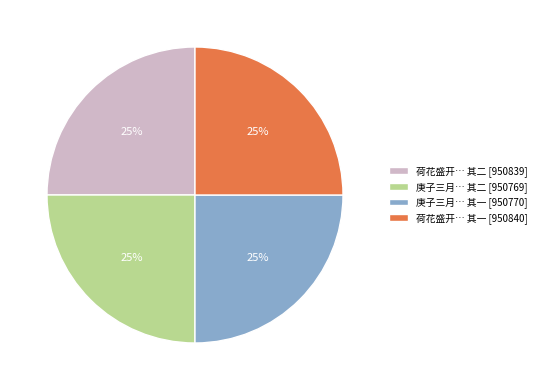

Is there a majority slice in this chart?

No